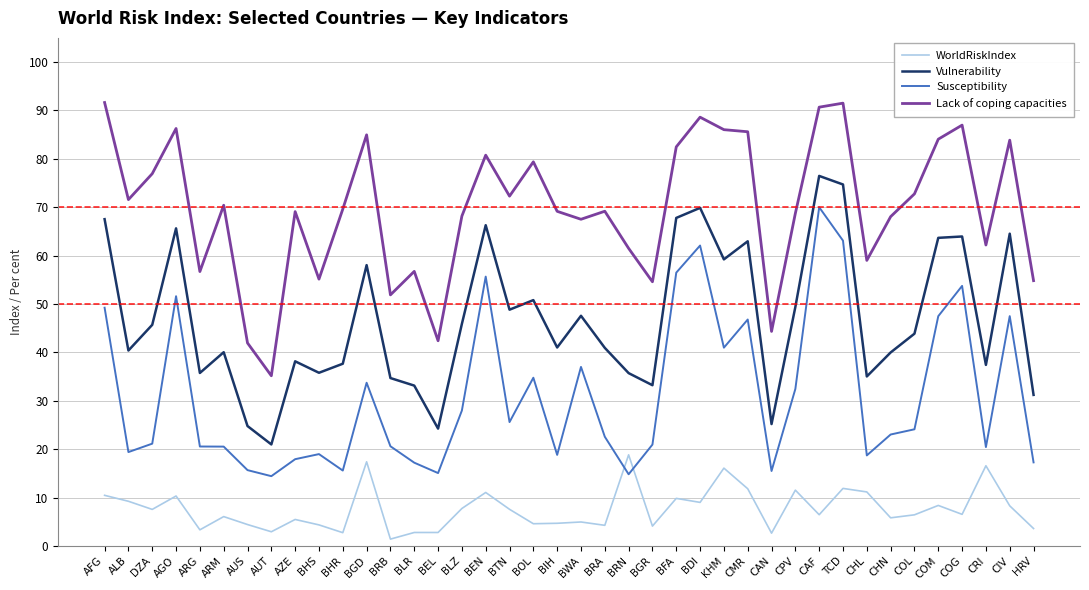

What is the maximum value shown in the chart?

91.6